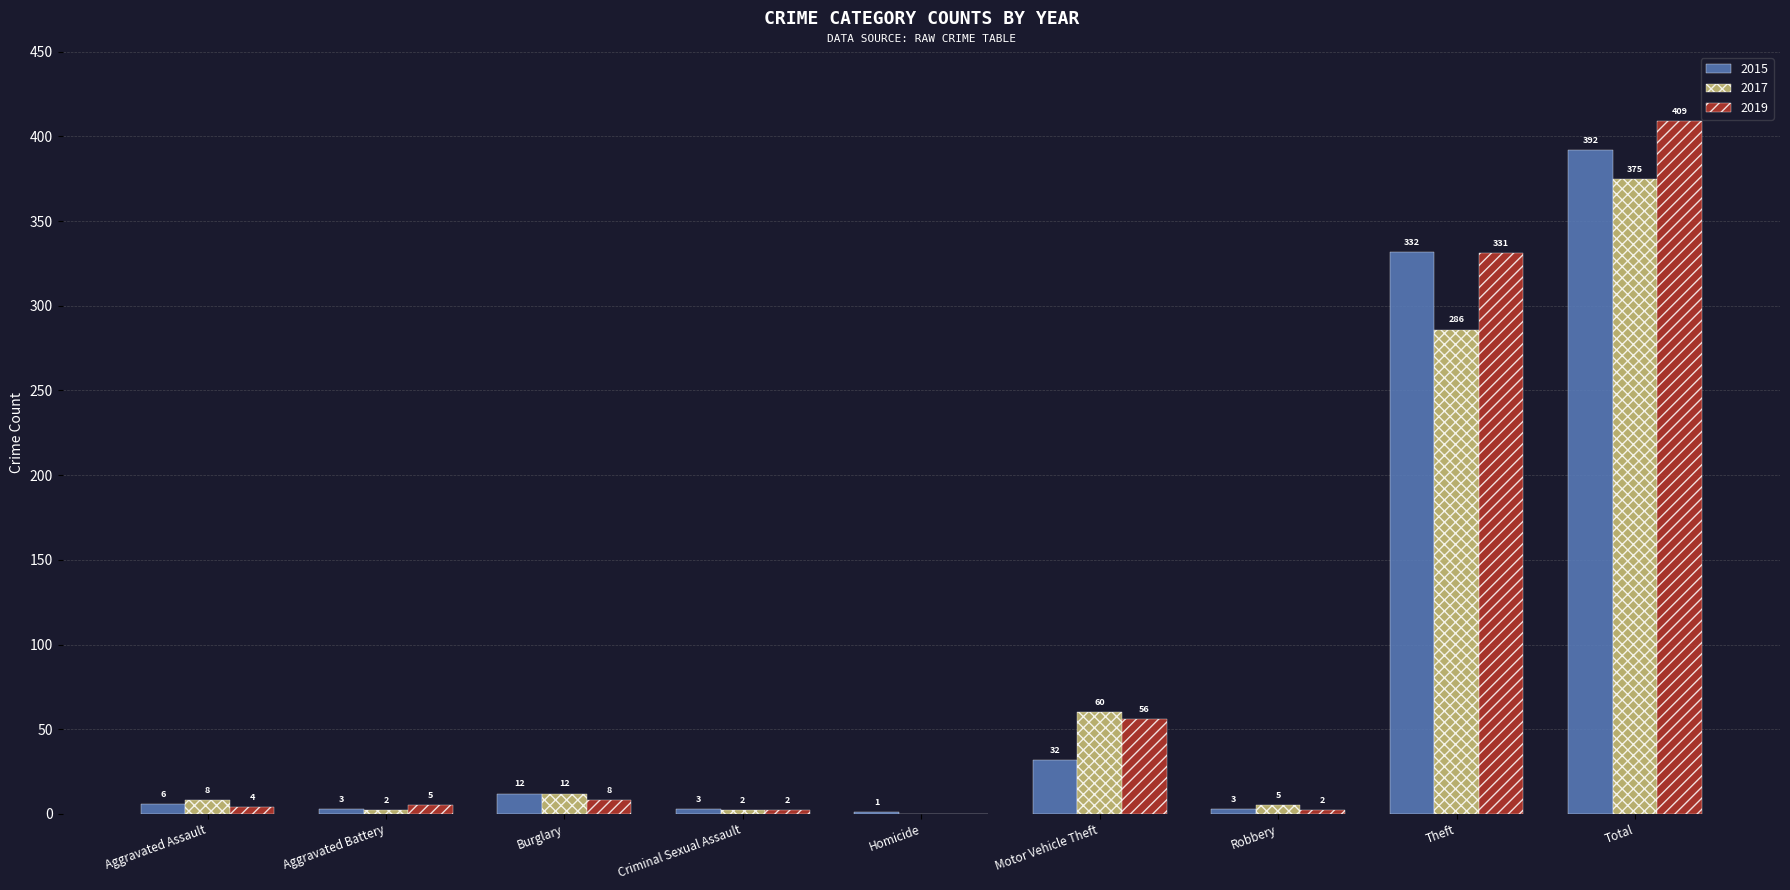

What is the maximum value for 2017?

375